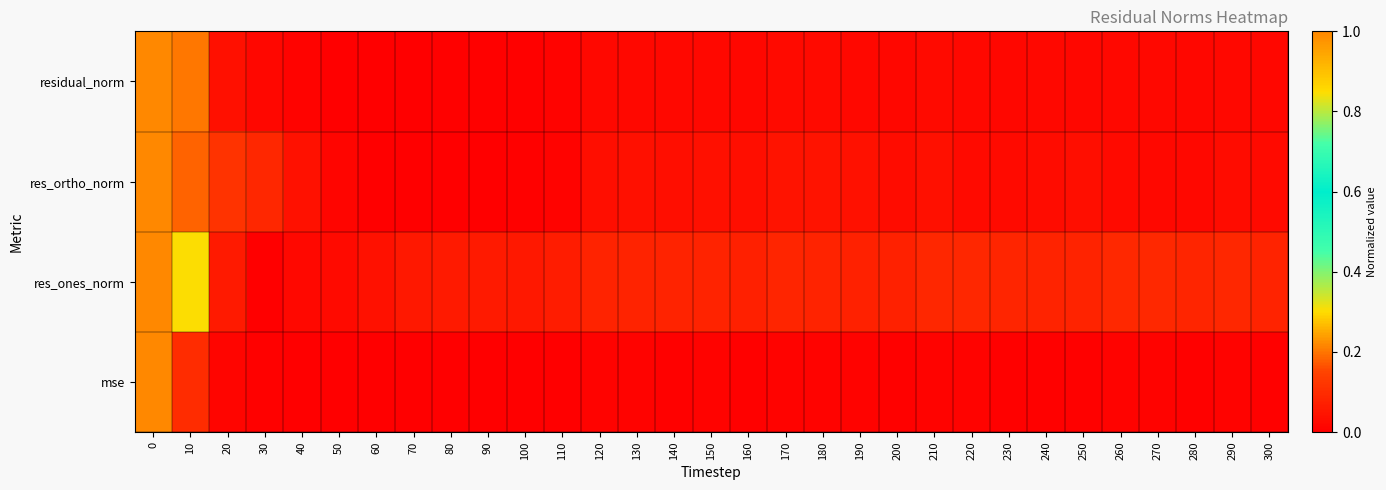

What is the spread (max minus min) of values at 130?

0.1